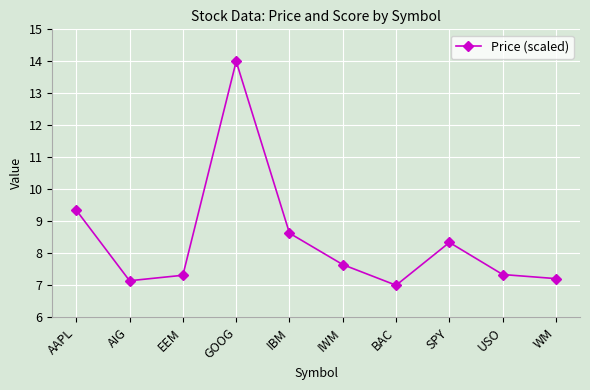

What is the change in value from AIG to EEM?

+0.2